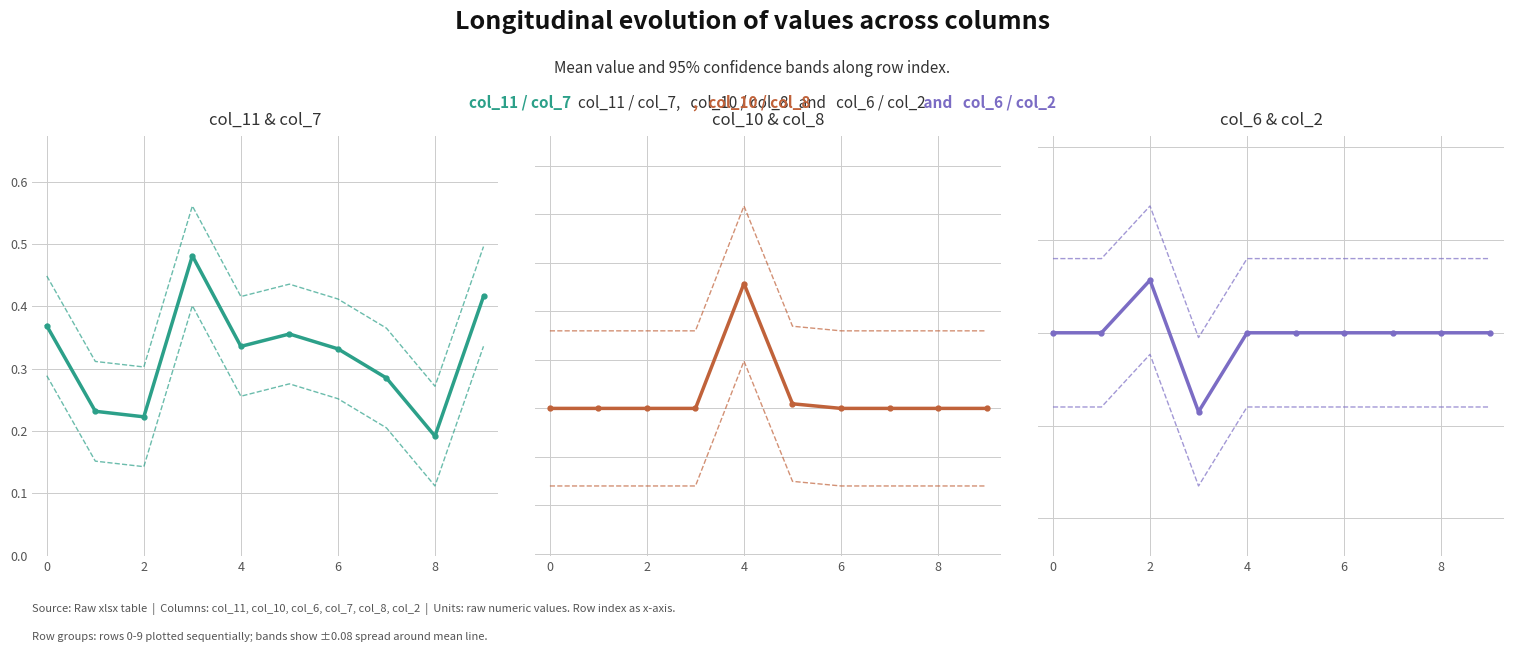

How many series are shown in this chart?

3